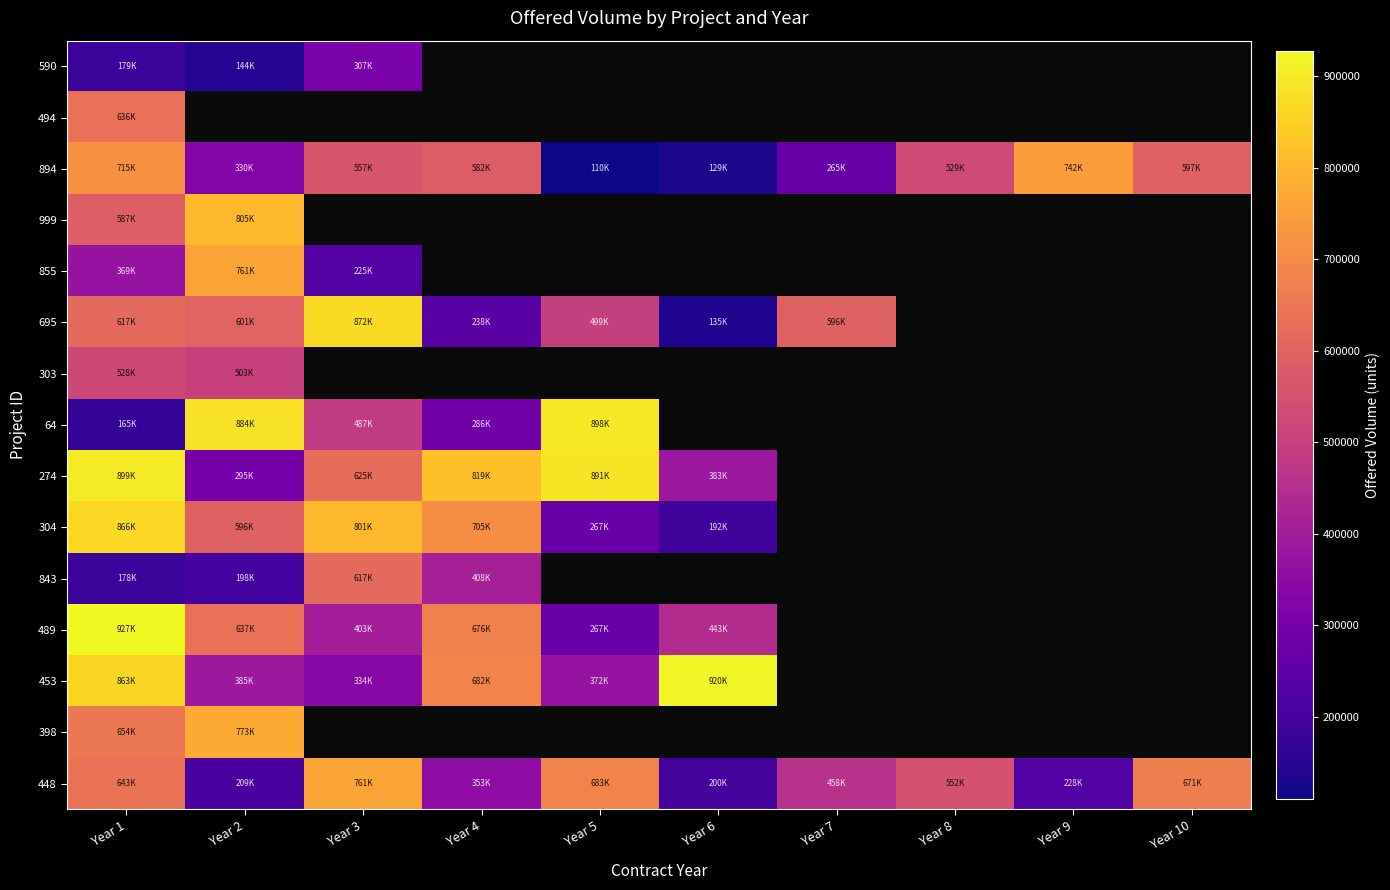

How many data points in 695 are above 617216?

1